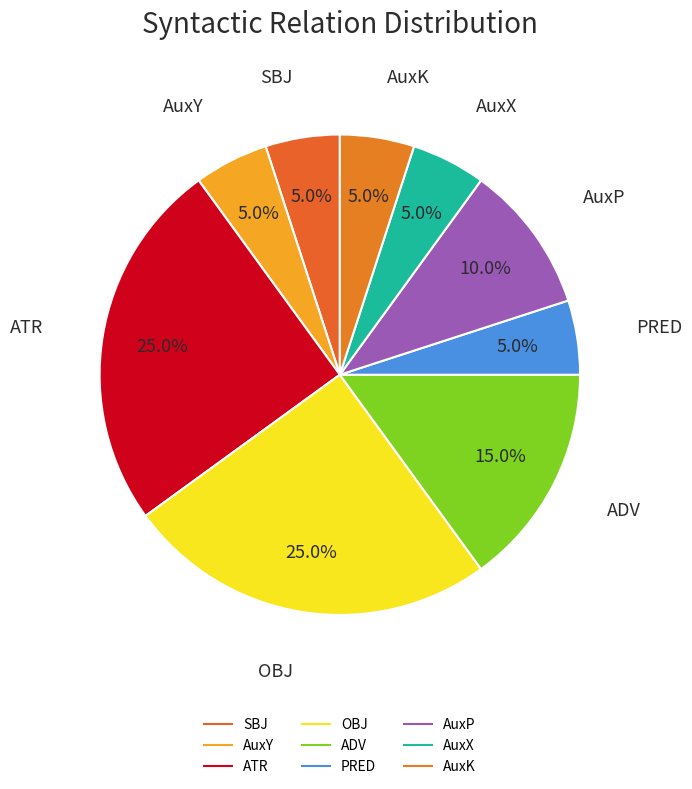

Count the number of slices in the pie.

9